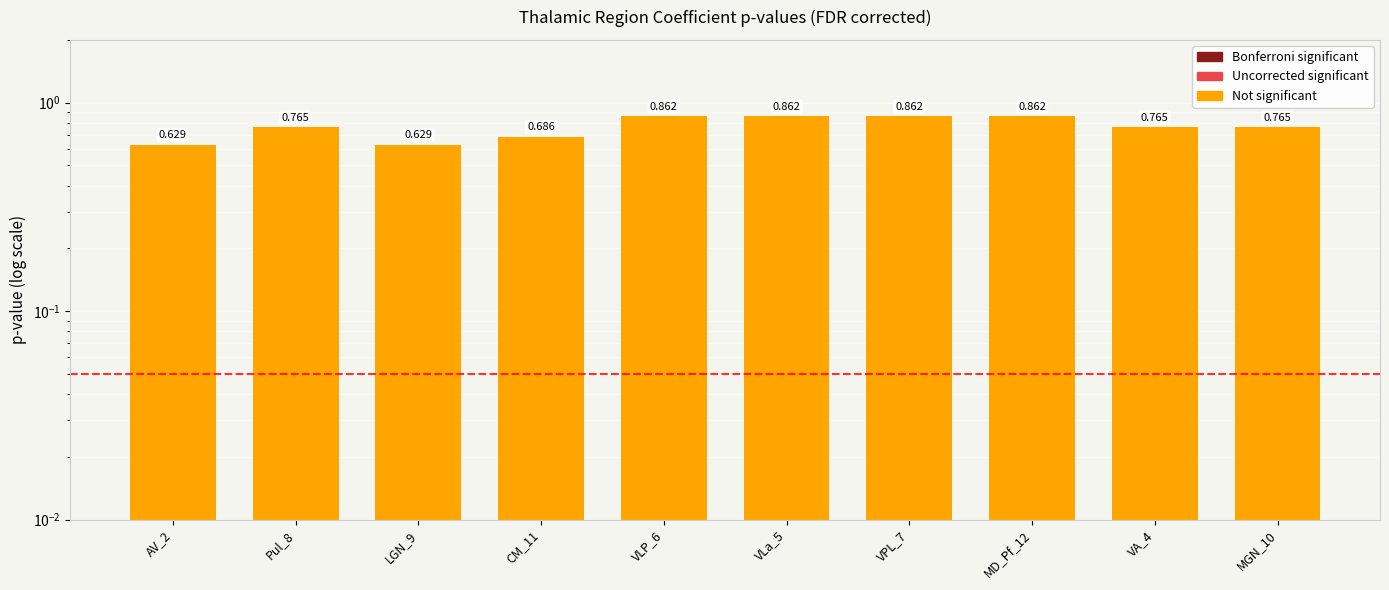

What is the change in value from AV_2 to VPL_7?

+0.2